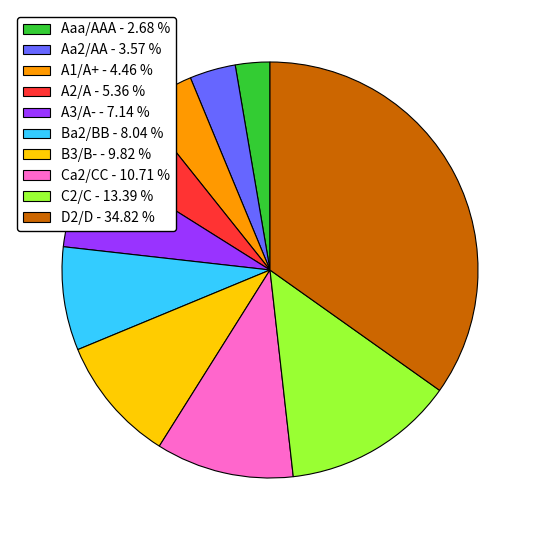

Combined, do C2/C - 13.39 % and Ca2/CC - 10.71 % account for over 50%?

No